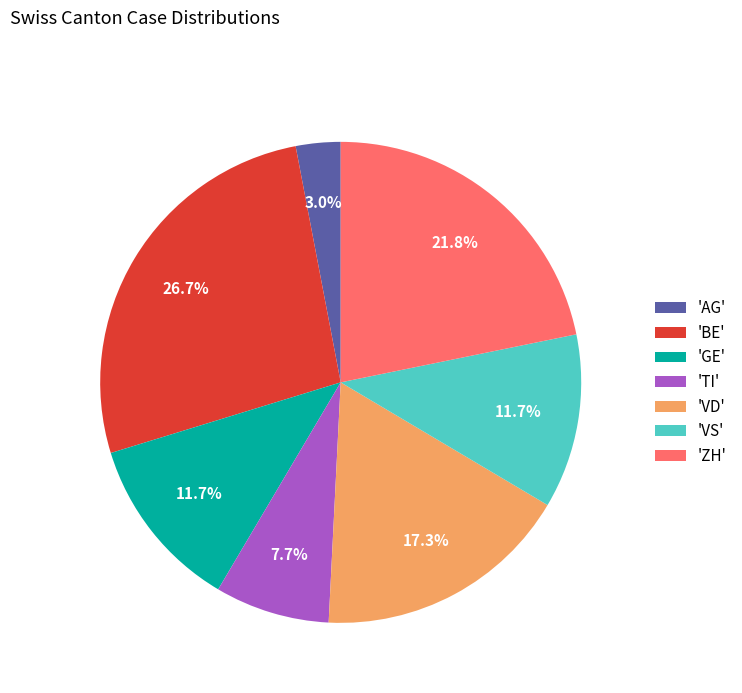

Which slice is the smallest?

'AG'